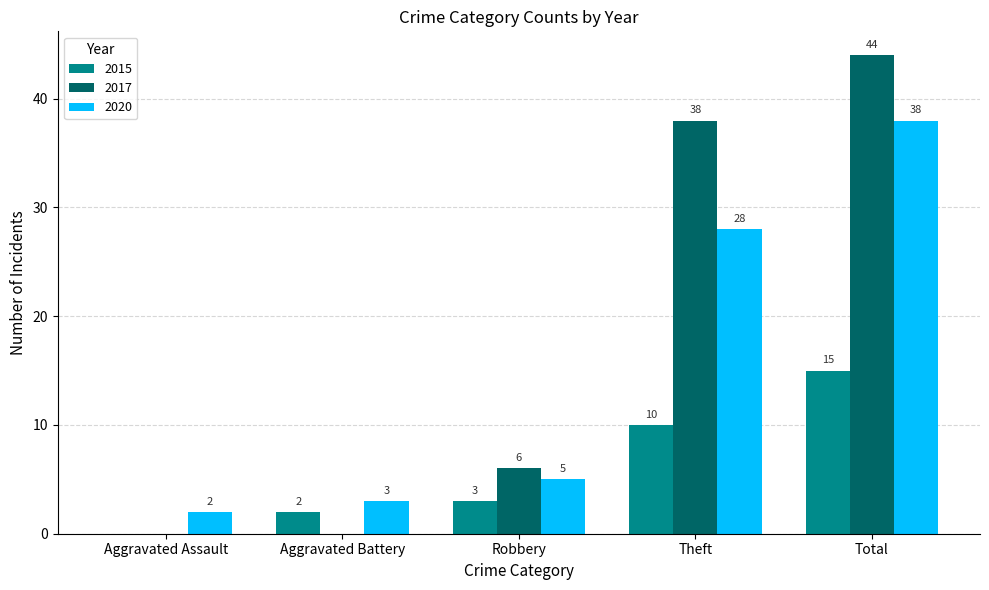

Is the value of 2020 at Aggravated Assault greater than the value of 2015 at Theft?

No